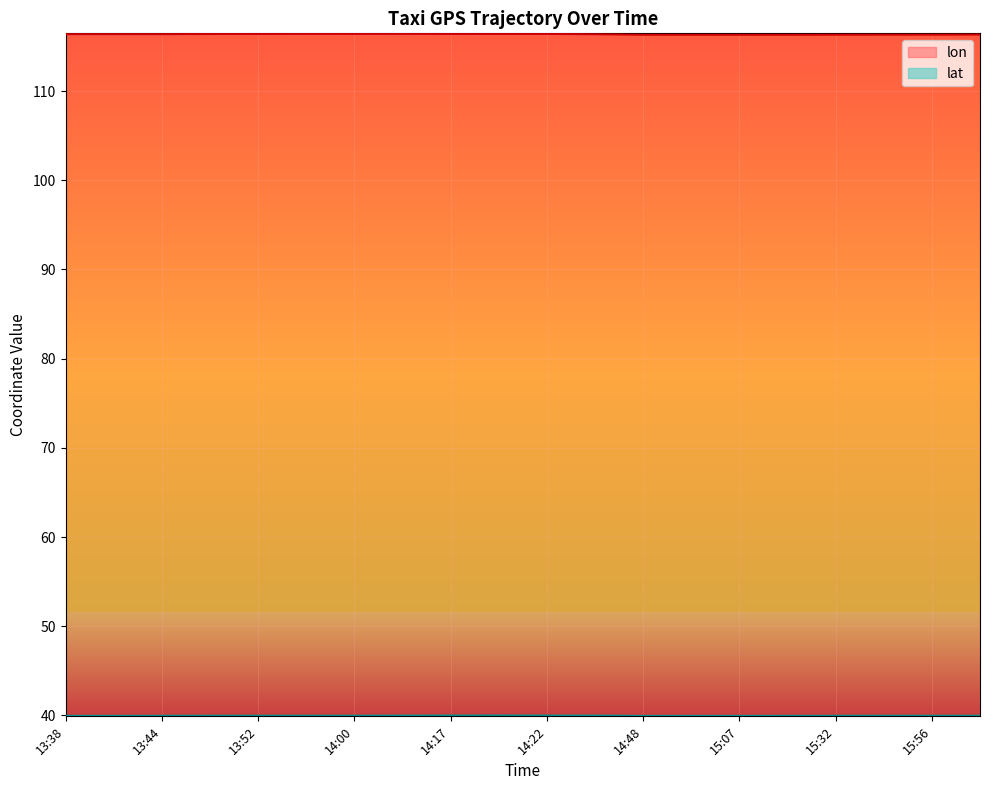

How many lon values are between 116 and 117?

20